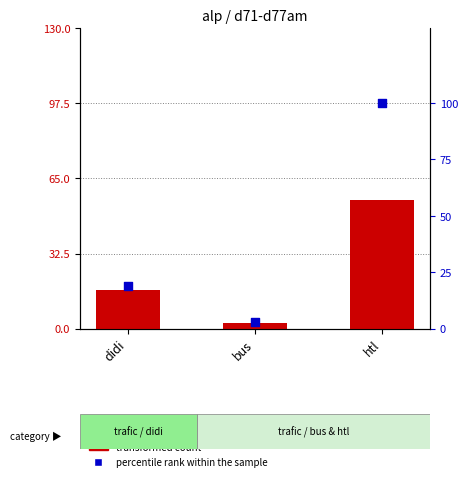

At how many categories does at least one series exceed 89?

1